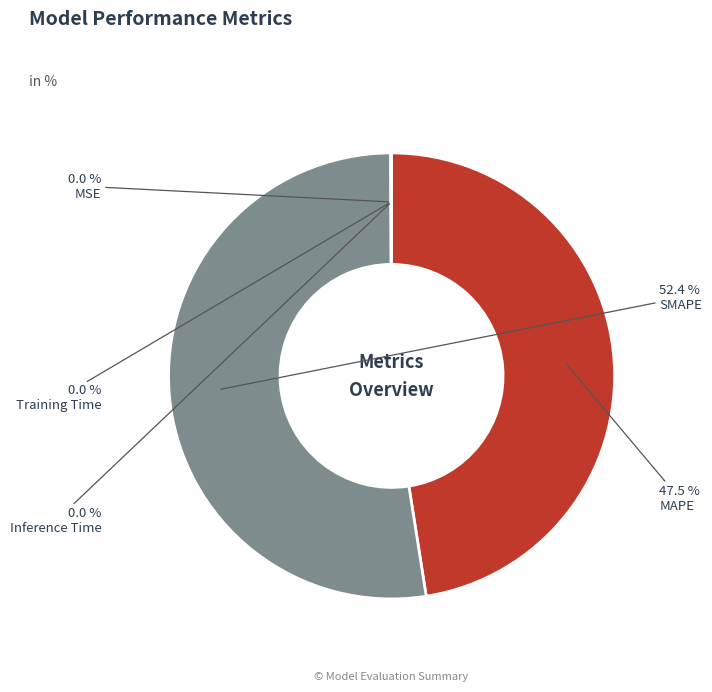

Which slice is the largest?

SMAPE